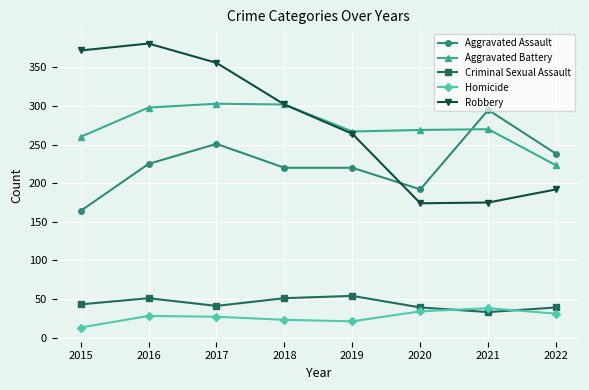

Rank the series at 2015 from lowest to highest value.

Homicide, Criminal Sexual Assault, Aggravated Assault, Aggravated Battery, Robbery